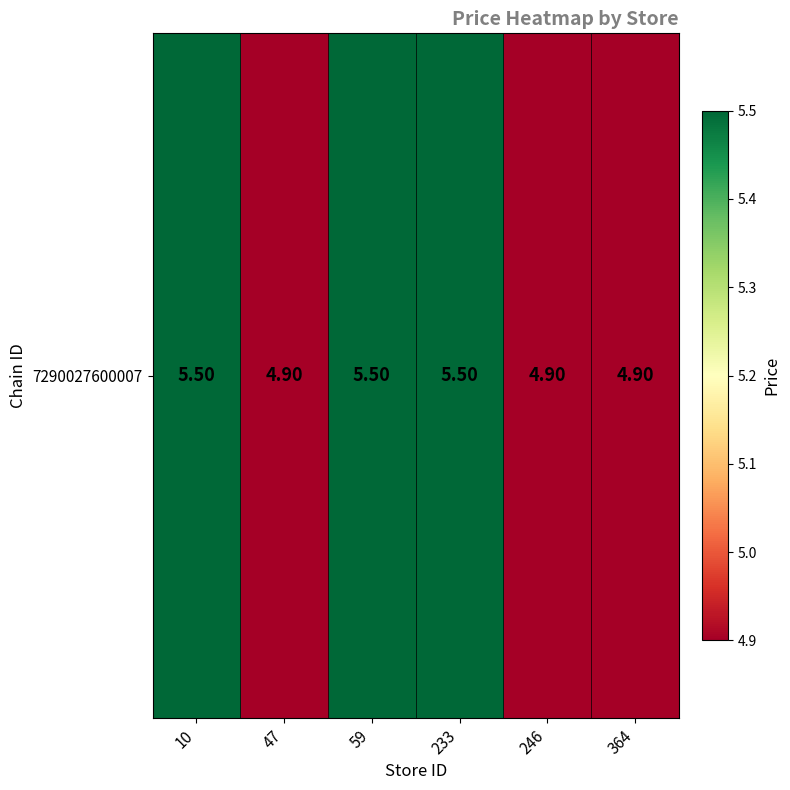

Reading right to left, transcribe all the data shown in this chart.

364=4.9	246=4.9	233=5.5	59=5.5	47=4.9	10=5.5